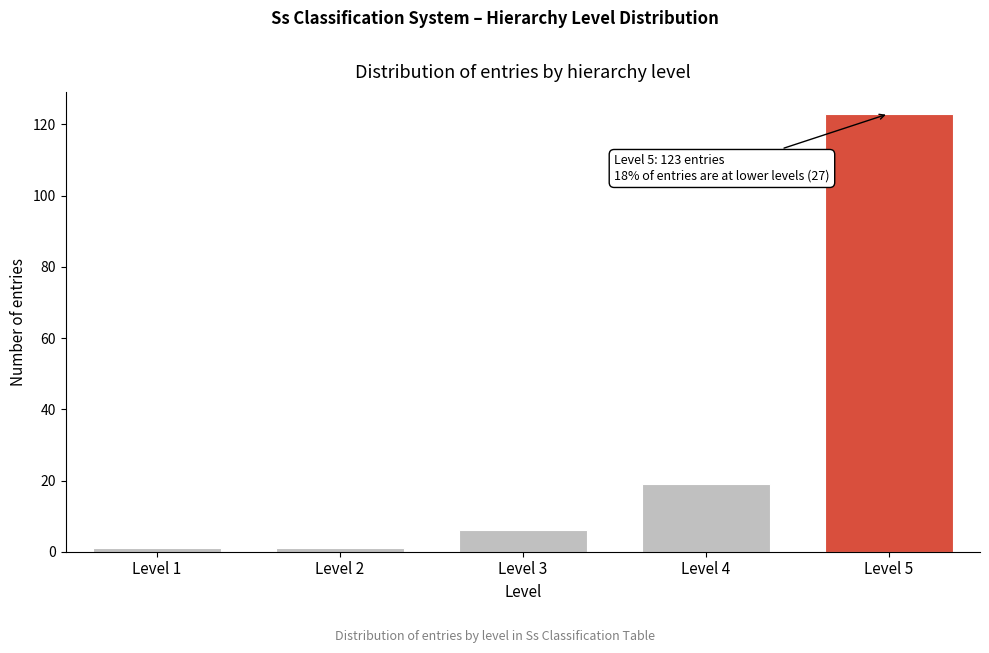

Reading right to left, list all the values displayed in this chart.

123	19	6	1	1